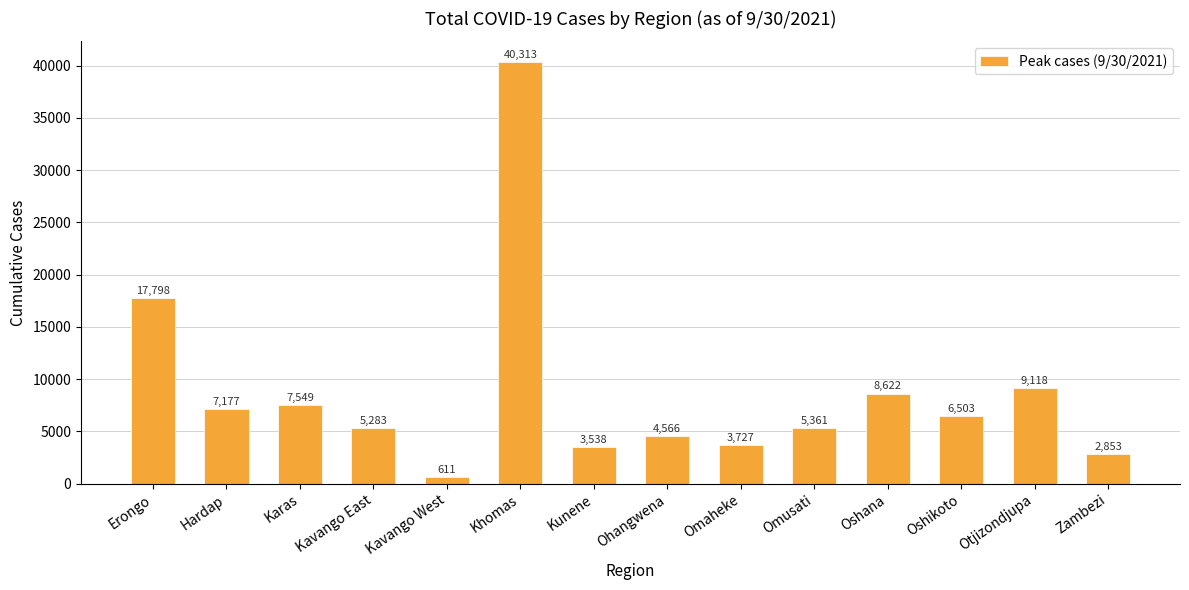

What is the difference between the values at Kavango East and Erongo?

12515